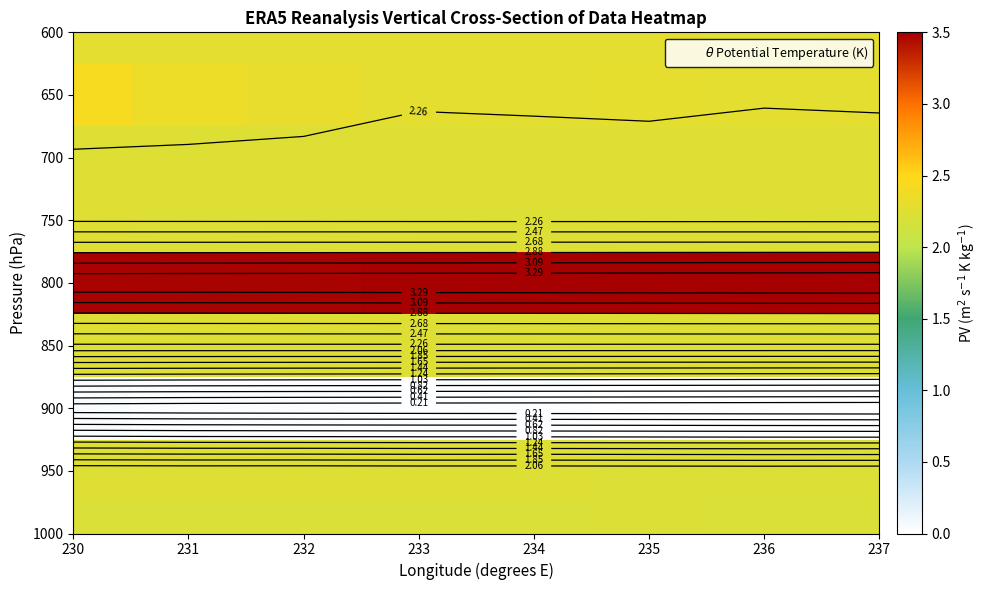

Between 235 and 236, which is larger?

235